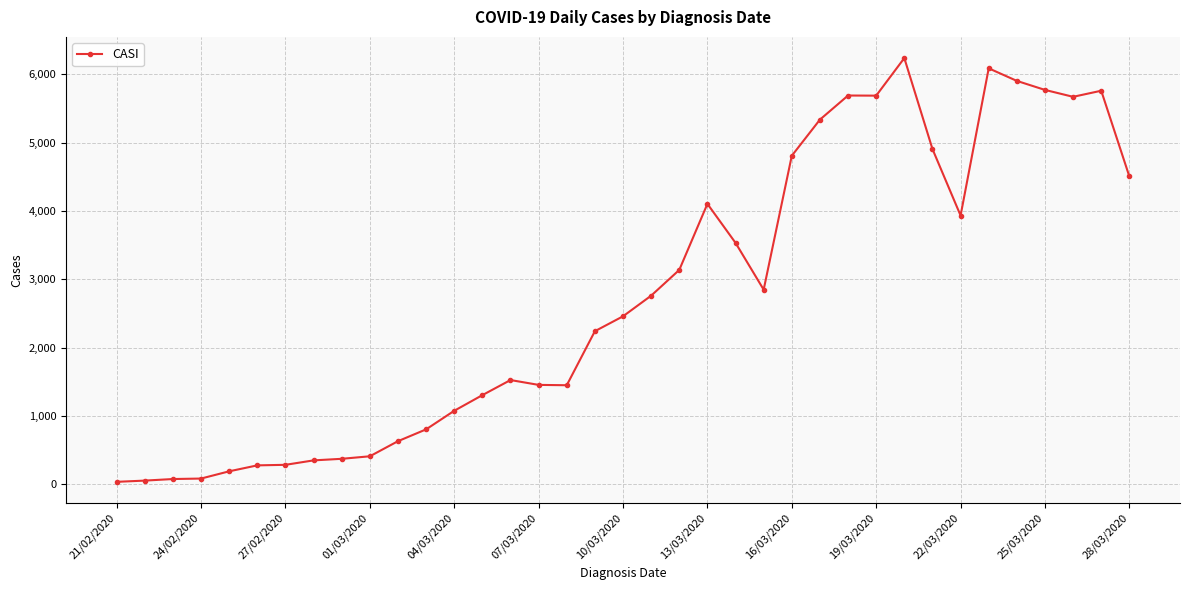

What is the maximum value shown in the chart?

6239